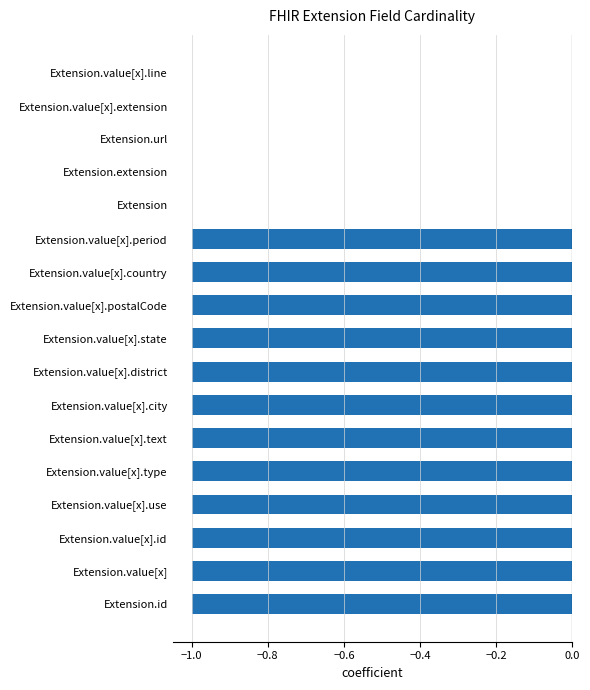

The value at Extension is 0. True or false?

True